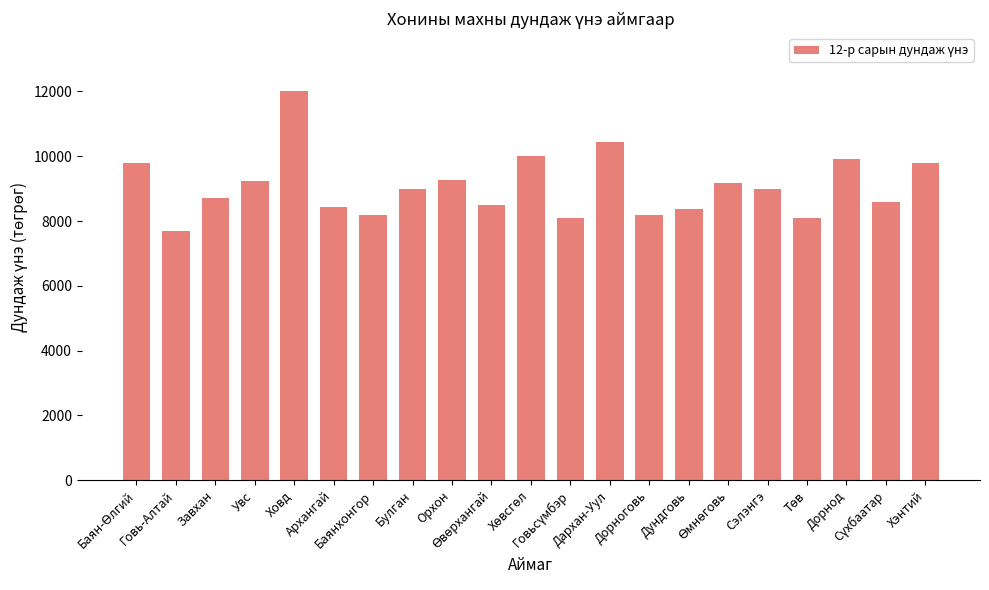

What is the label of the 3rd bar from the right?

Дорнод